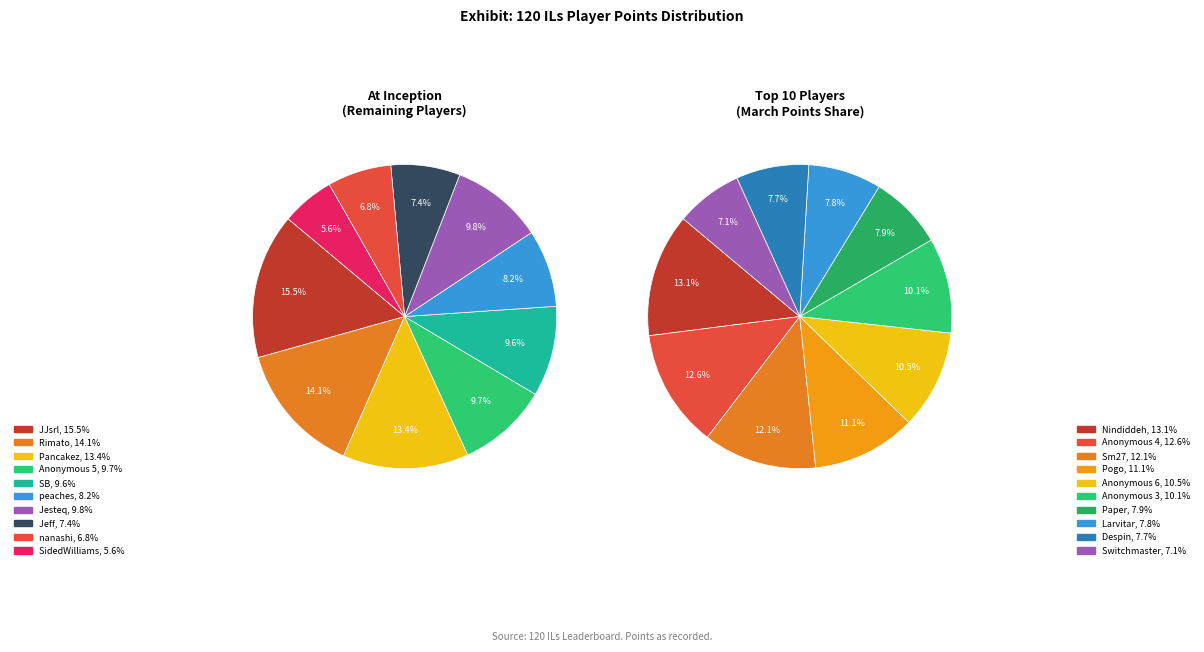

Does Nindiddeh account for over 50% of the chart?

No